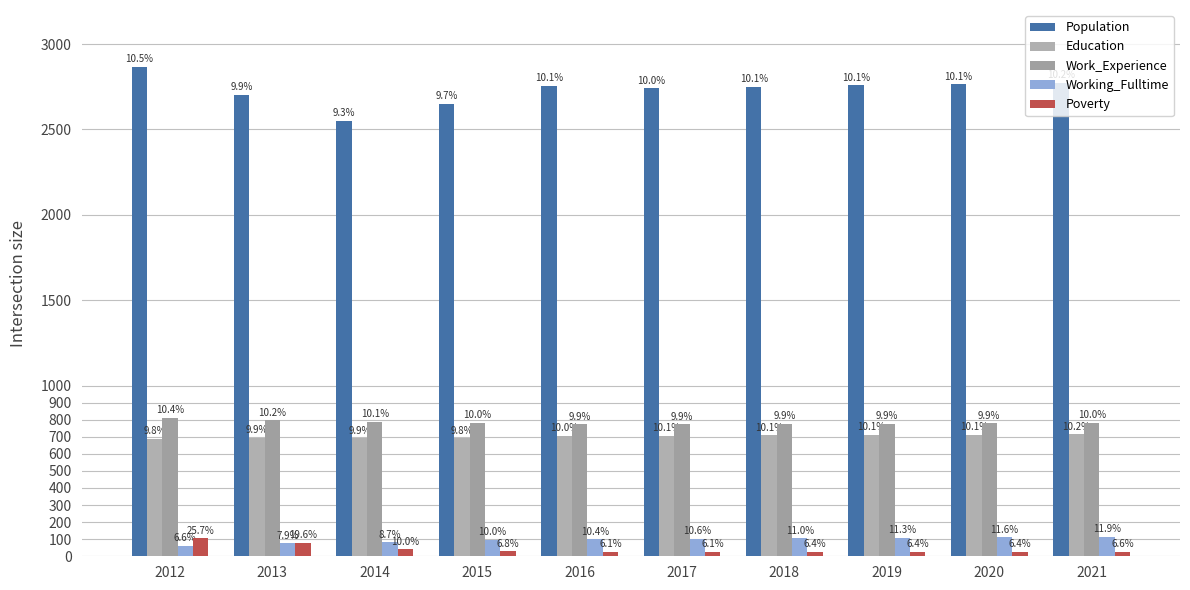

Are the bars grouped side by side (vs. stacked)?

Yes